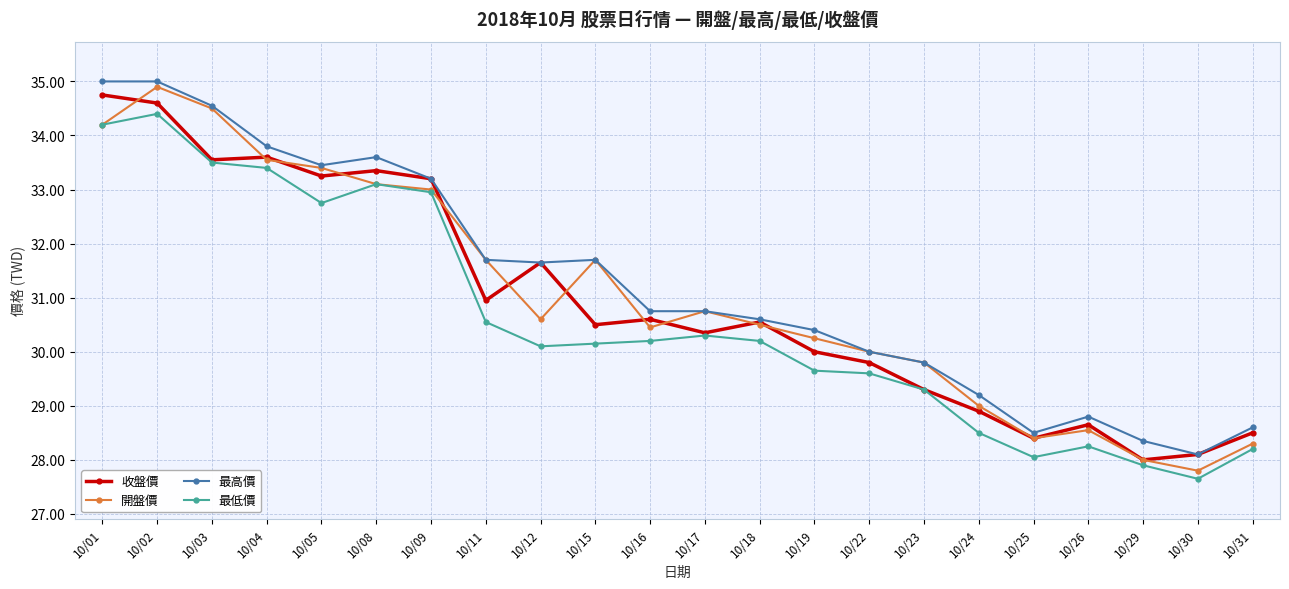

At which label is 收盤價 closest to 31?

10/11